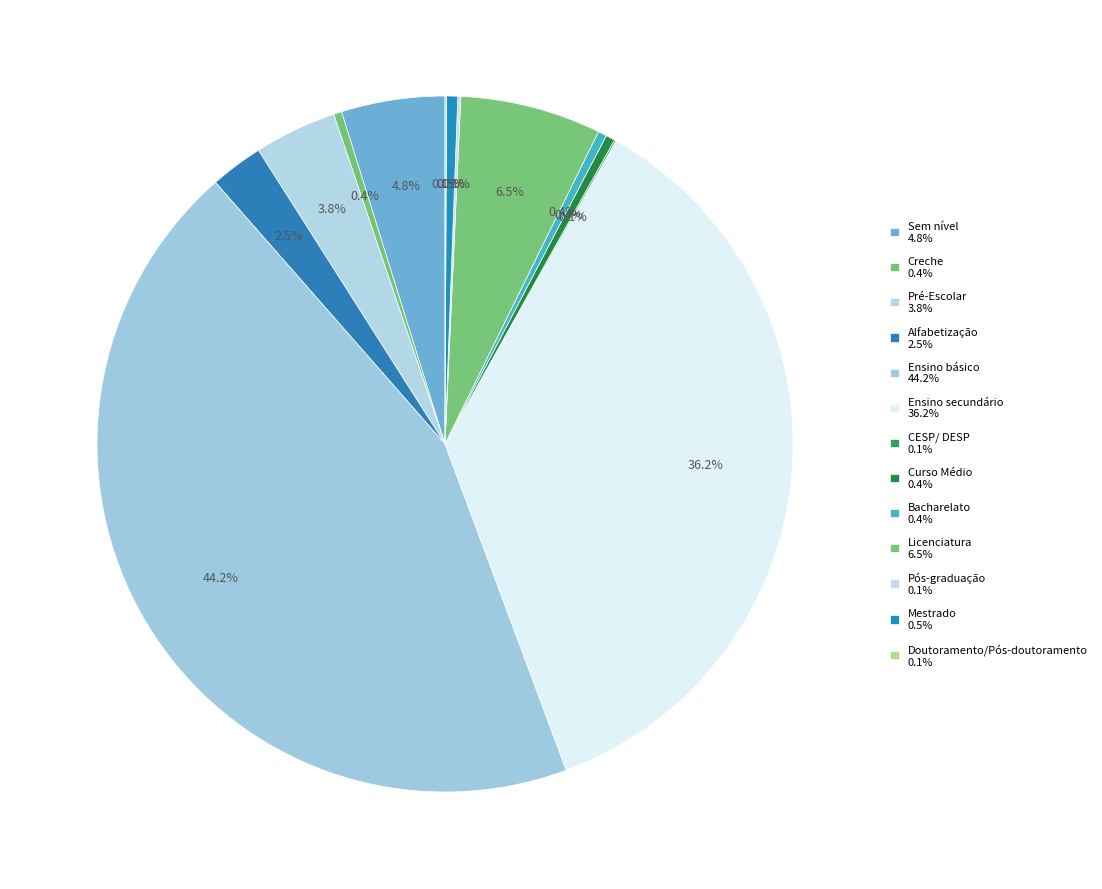

Rank the categories by value from highest to lowest.

Ensino básico, Ensino secundário, Licenciatura, Sem nível, Pré-Escolar, Alfabetização, Mestrado, Curso Médio, Bacharelato, Creche, Pós-graduação, CESP/ DESP, Doutoramento/Pós-doutoramento